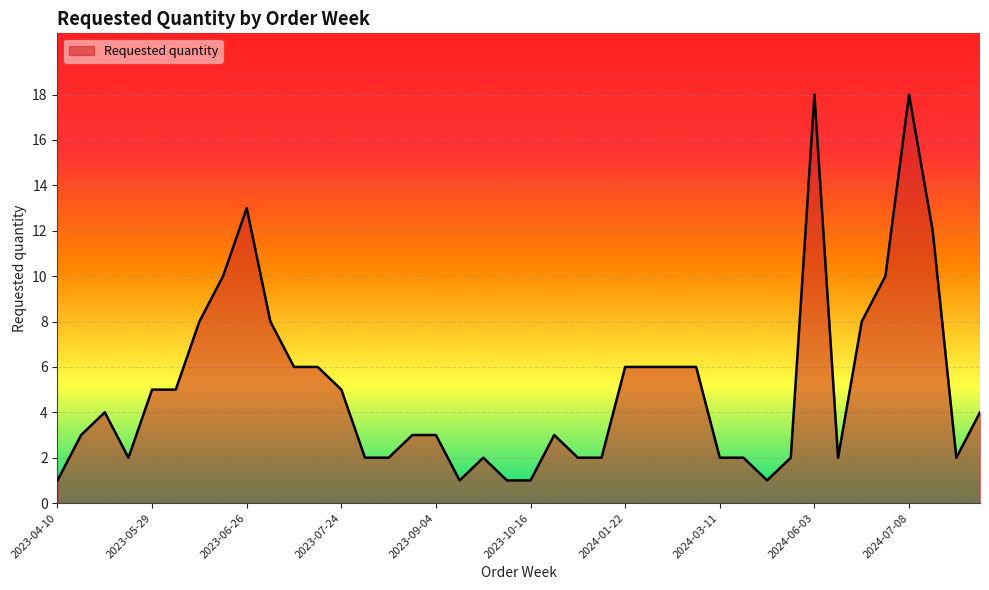

What is the difference between the maximum and minimum values?

17